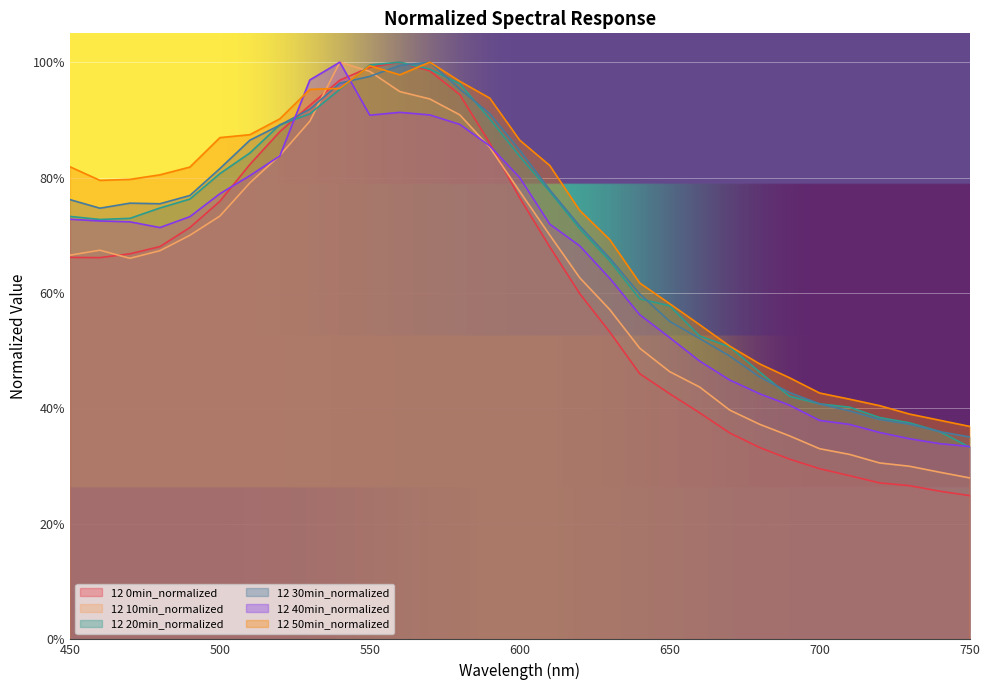

Count the number of data series in this chart.

6